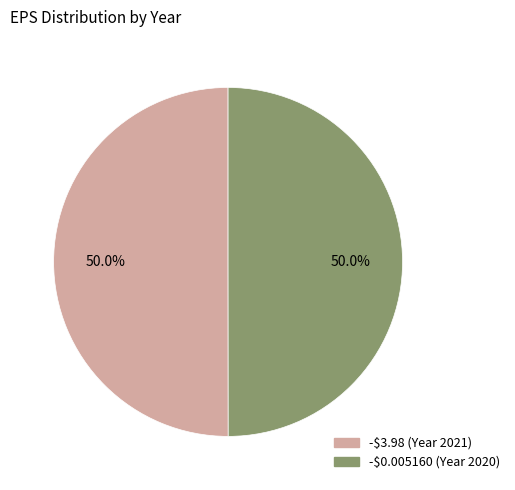

The -$0.005160 slice represents 50% of the pie. True or false?

True